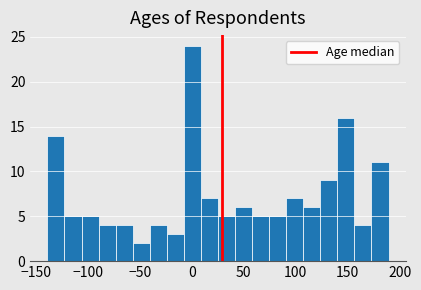

Read against the x-axis, roughly where is the centre of the tallest bar?

0